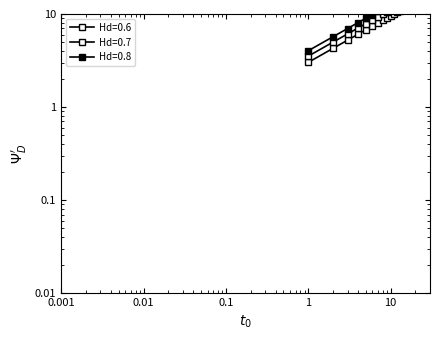

Which series has the widest spread of values?

lead_time_newmoons